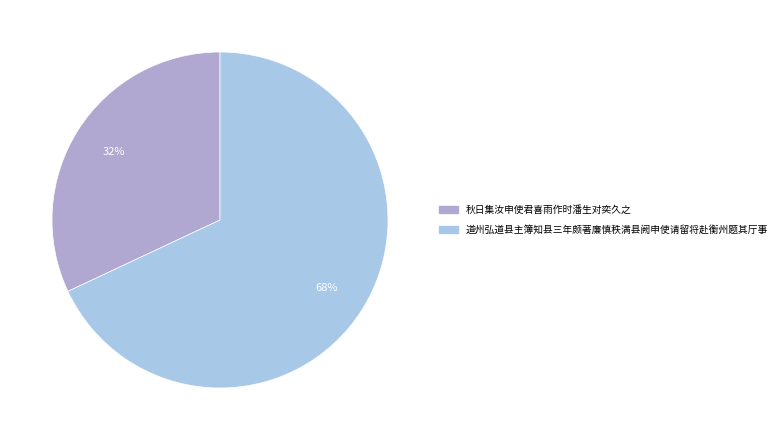

How many slices are in this pie chart?

2